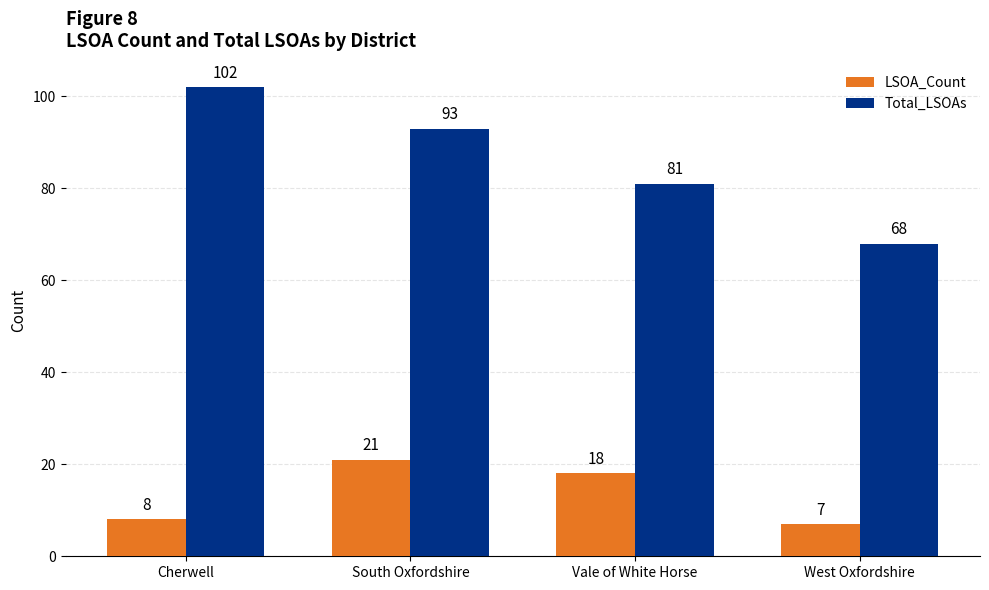

What is the label of the 4th bar from the left?

West Oxfordshire